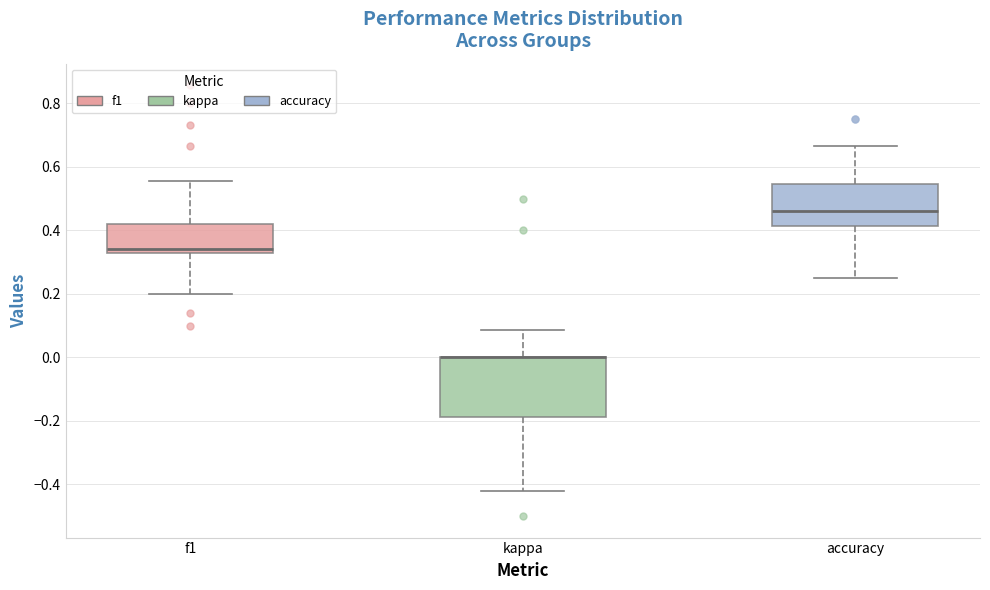

Reading left to right, read every box against the y-axis: the position of its median line, the range the box covers, and the ends of its whiskers. The values are not printed on the chart, so give them approximately, as read against the axis.

f1: median 0.34, box 0.32 to 0.42, whiskers 0.20 to 0.56
kappa: median 0.00 (drawn on the box's upper edge), box -0.18 to 0.00, whiskers -0.42 to 0.08
accuracy: median 0.46, box 0.42 to 0.54, whiskers 0.26 to 0.66